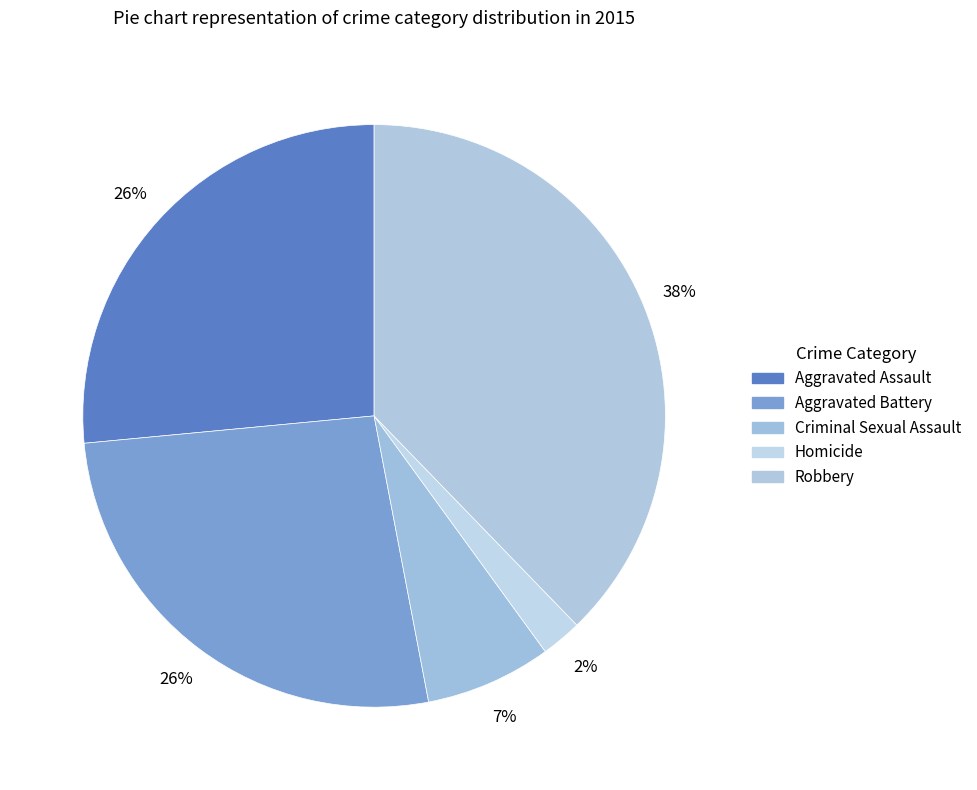

Between Homicide and Aggravated Battery, which is larger?

Aggravated Battery